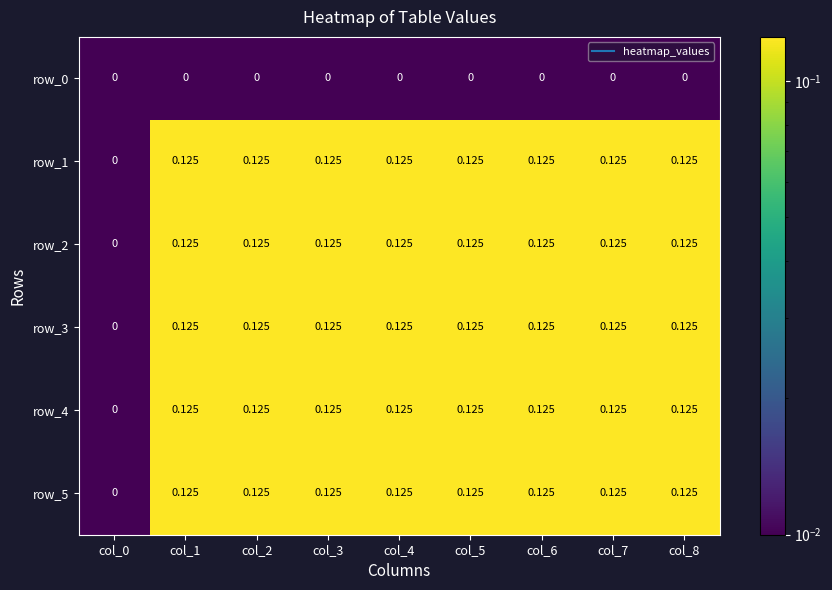

The value of row_2 at col_2 is 0.2. True or false?

False